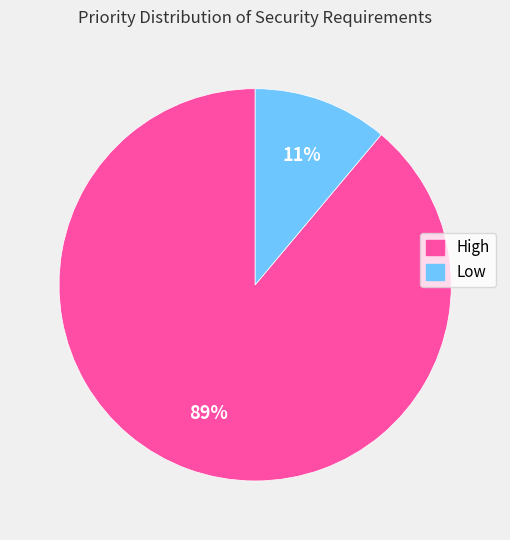

Which has a higher value, High or Low?

High